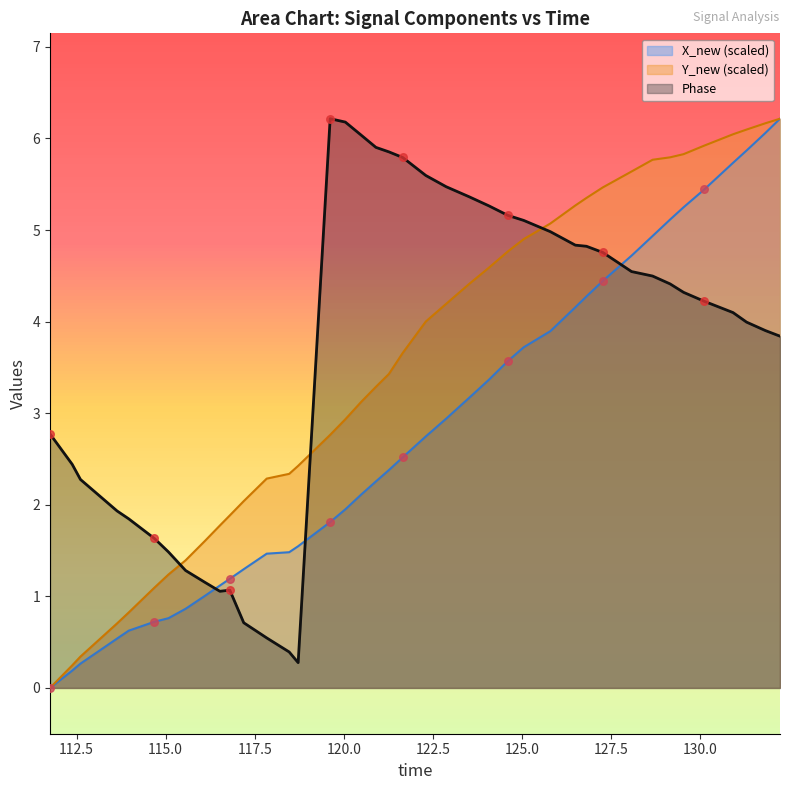

Which series contains the highest Y value?

time